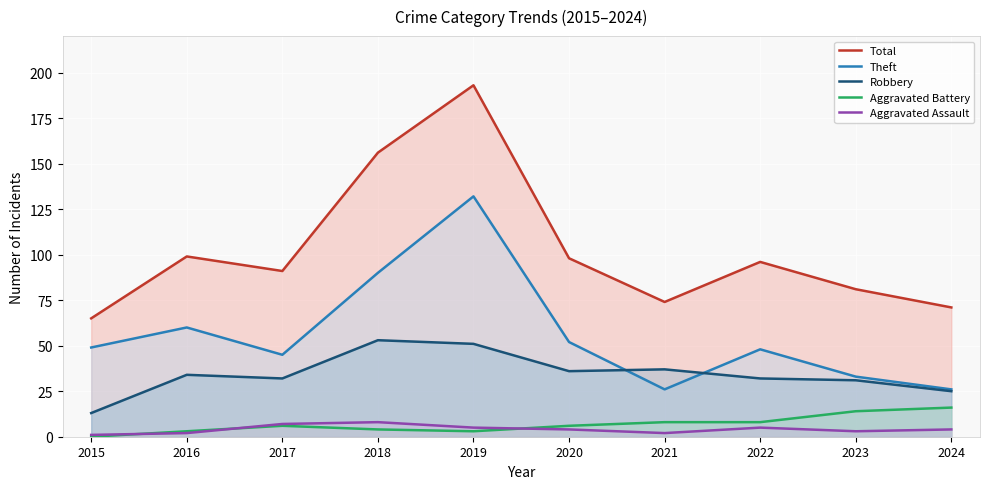

Which series changed the most between 2019 and 2023?

Total